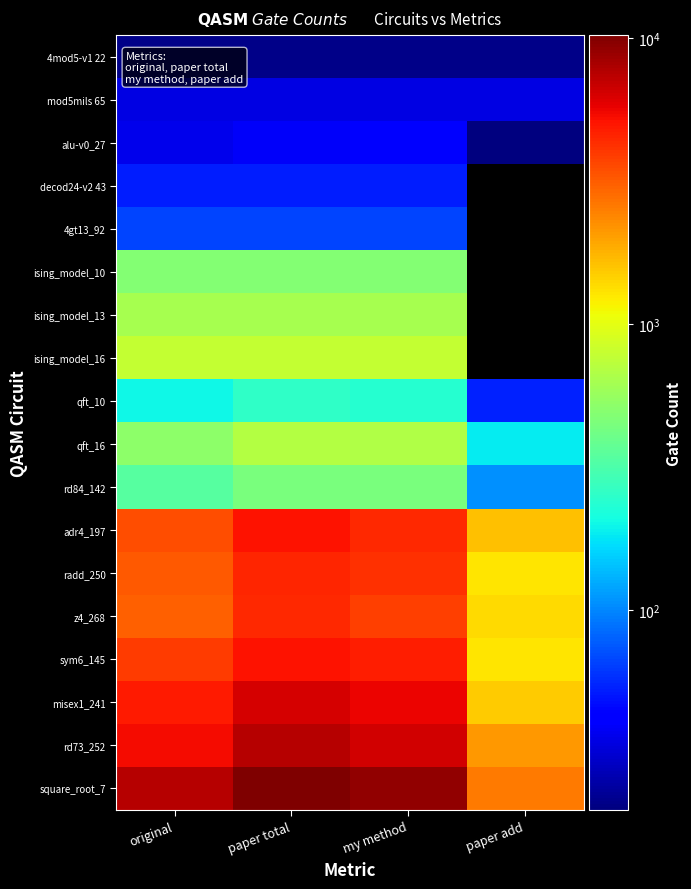

What is the smallest value displayed?

3.0